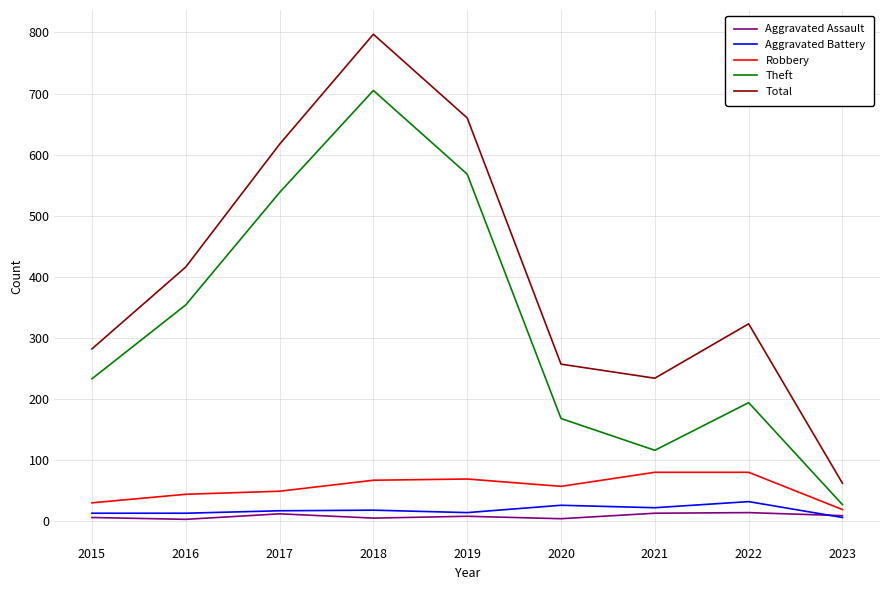

Which series has the largest total across all categories?

Total